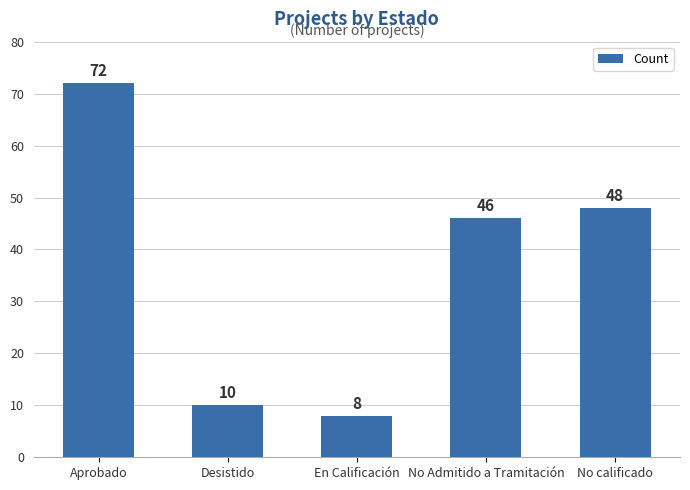

True or false: the data shows 3 at En Calificación.

False